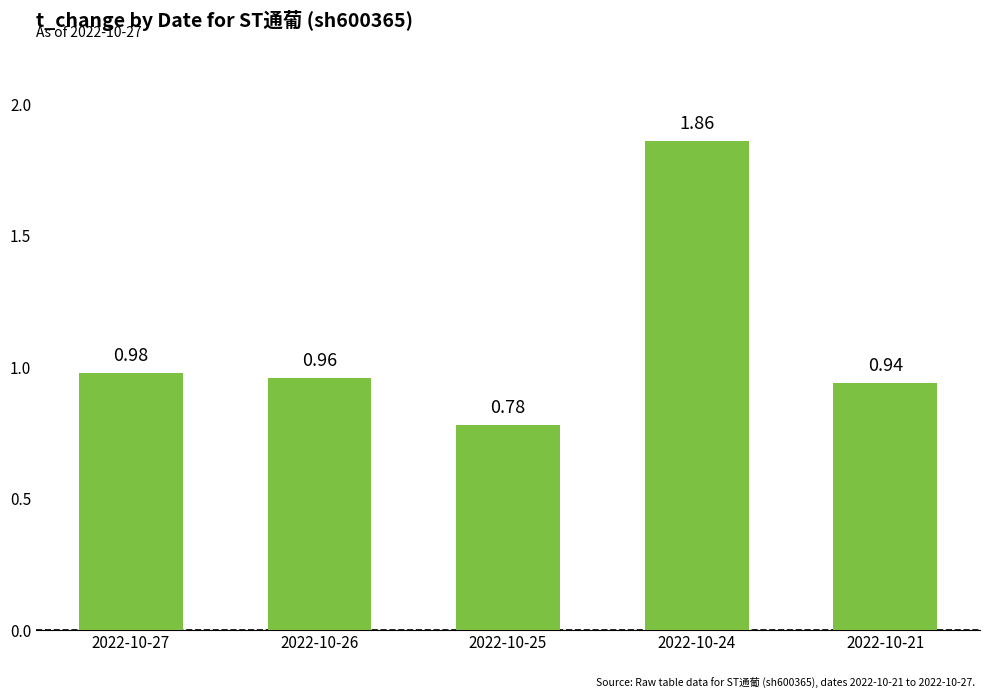

What is the difference between the maximum and minimum values?

1.1